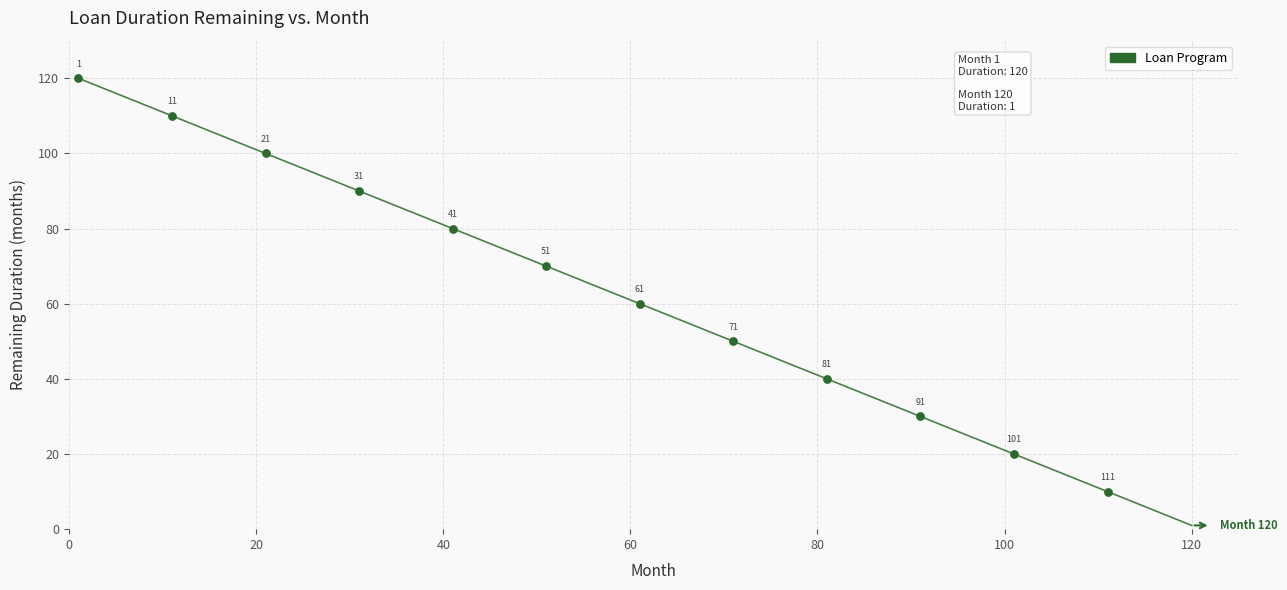

What is the average Y value?

65